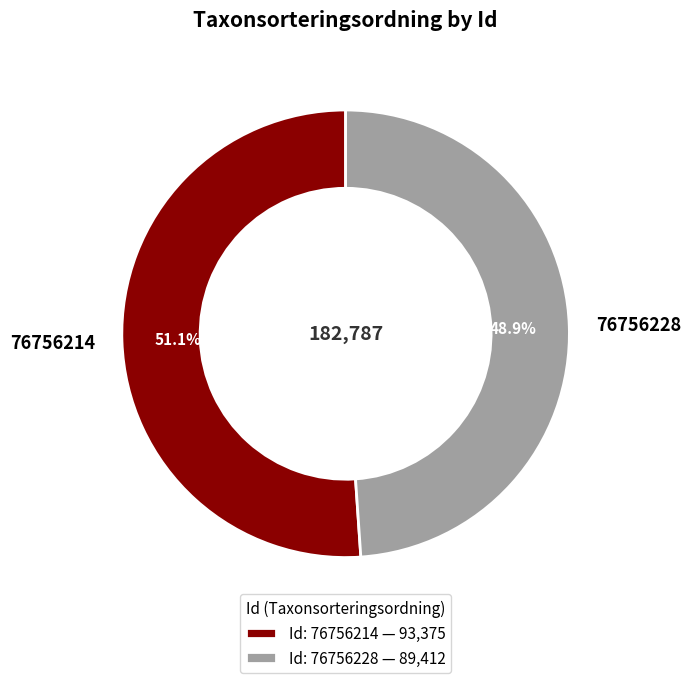

What percentage is the 76756214 slice, to the nearest percent?

51%